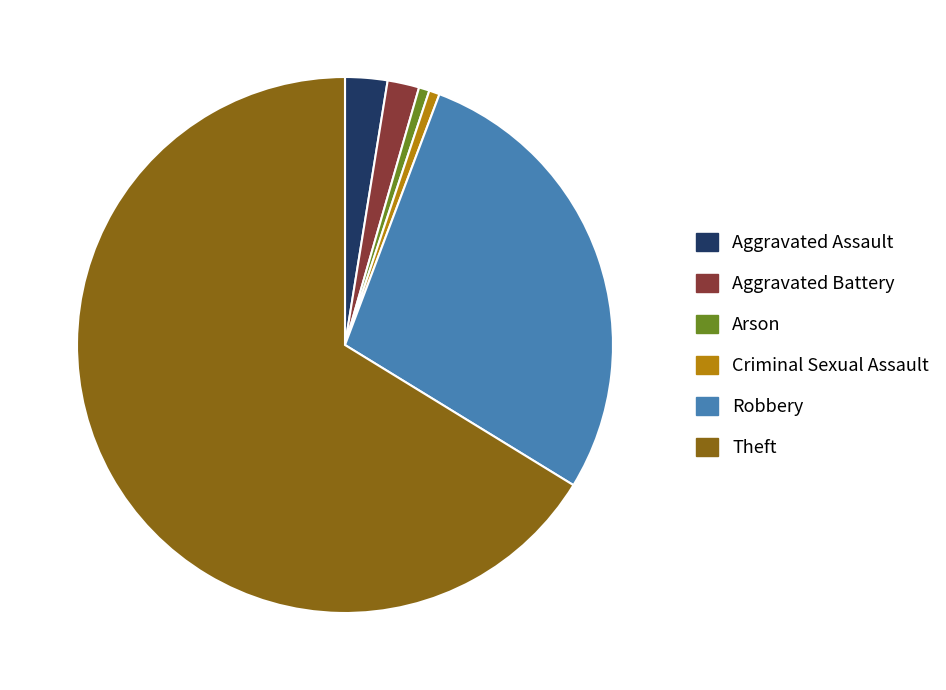

Approximately how many times larger is the value at Arson compared to Aggravated Battery?

0.3